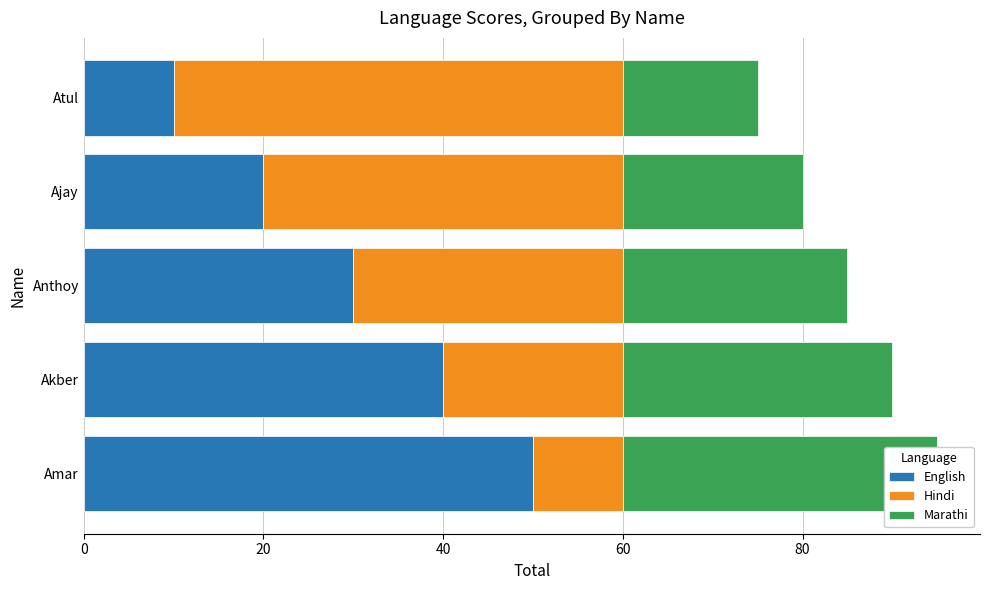

How many bars are there in total?

15